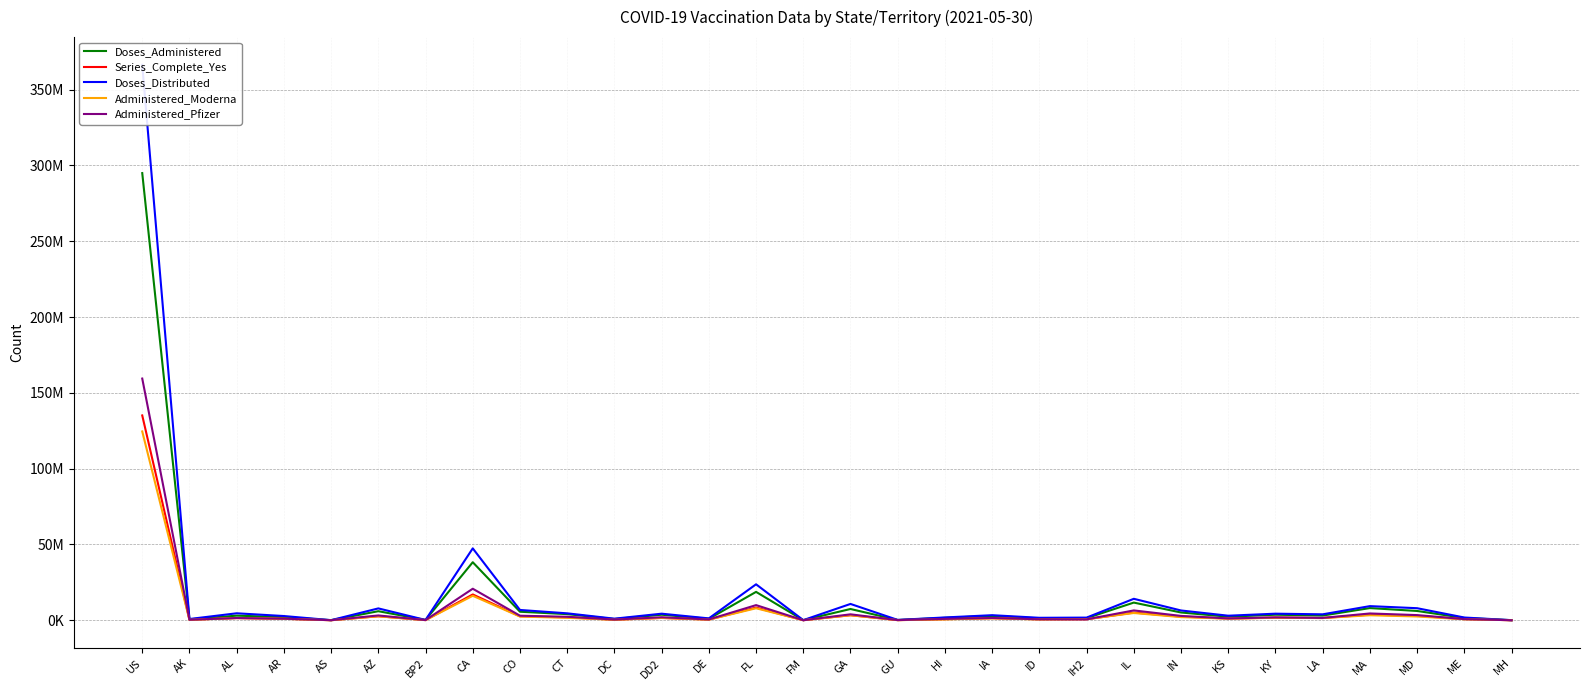

At FM, list the series in order from largest to smallest.

Doses_Distributed, Doses_Administered, Administered_Moderna, Series_Complete_Yes, Administered_Pfizer